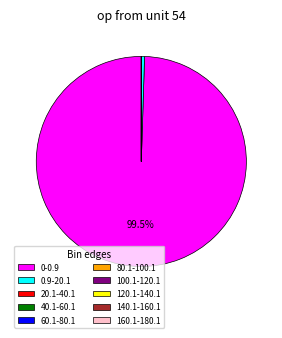

To the nearest percent, what is the difference between the largest and smallest slice percentages?

100%